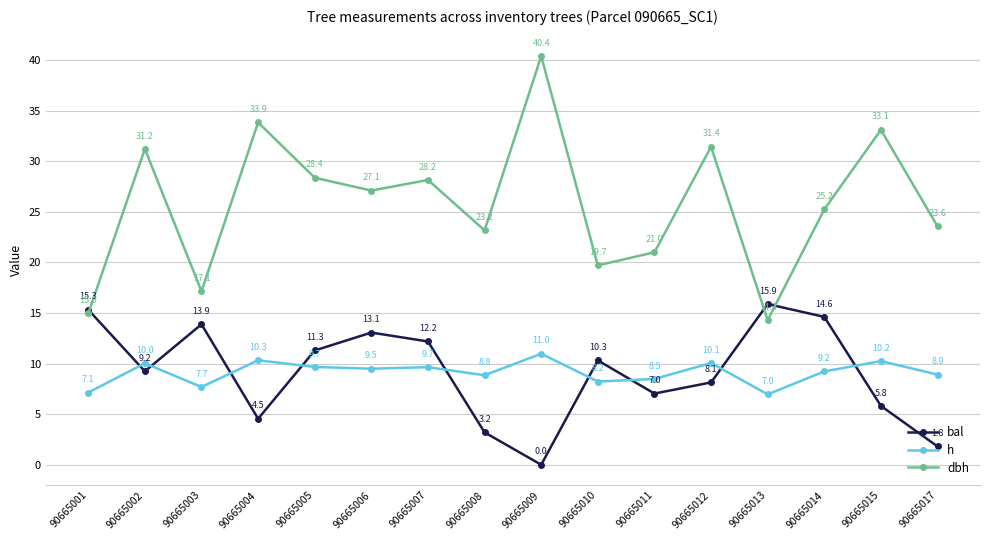

At which label is dbh closest to 27?

90665006